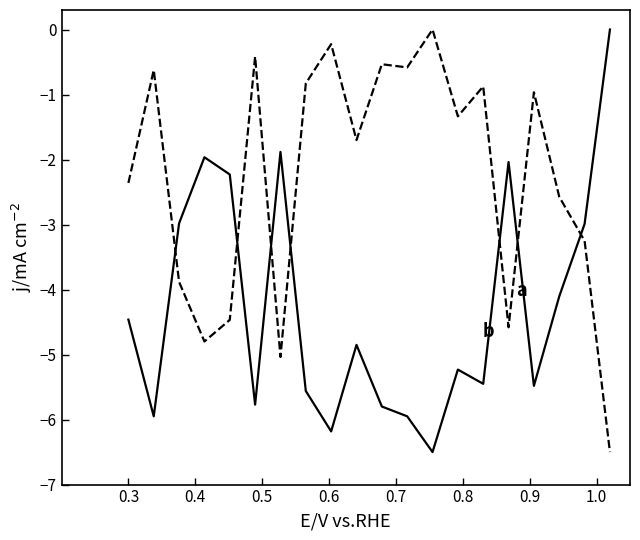

What is the smallest value displayed?

-6.5